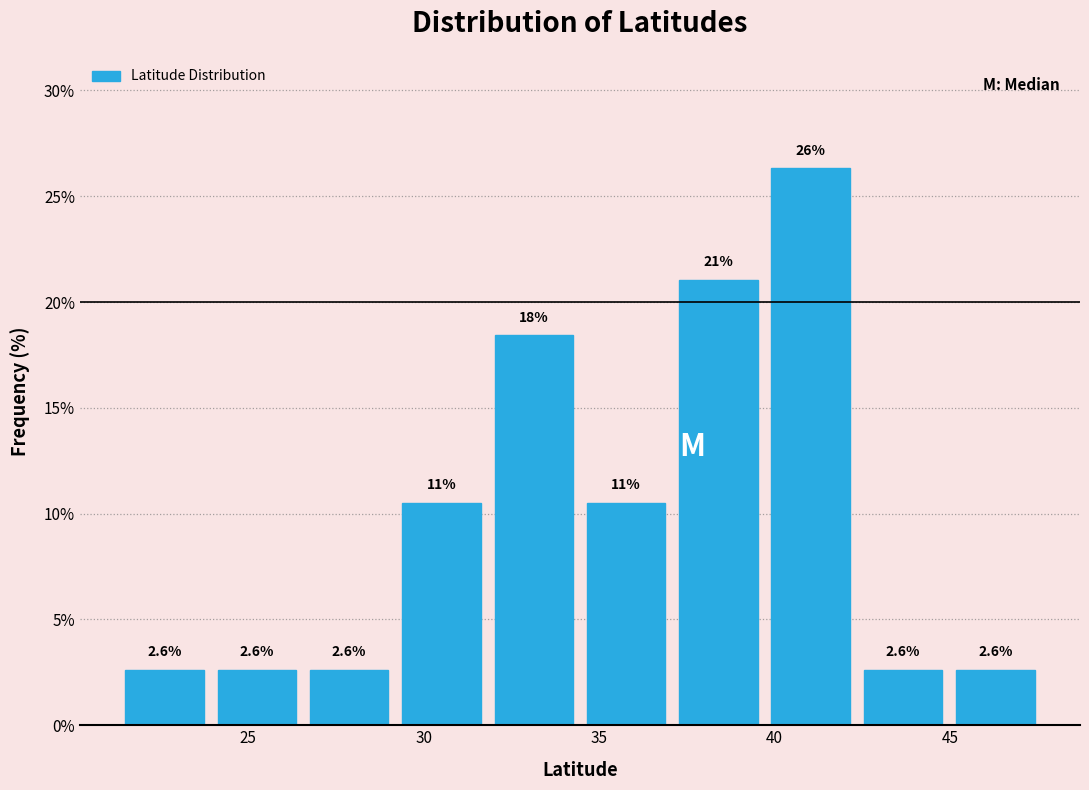

Over which range of the x-axis is the bar tallest?

39.5 to 42.5